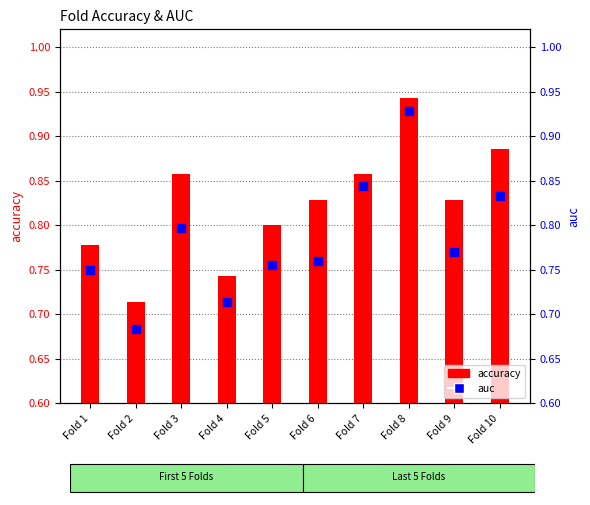

Which series reaches the minimum Y coordinate?

auc